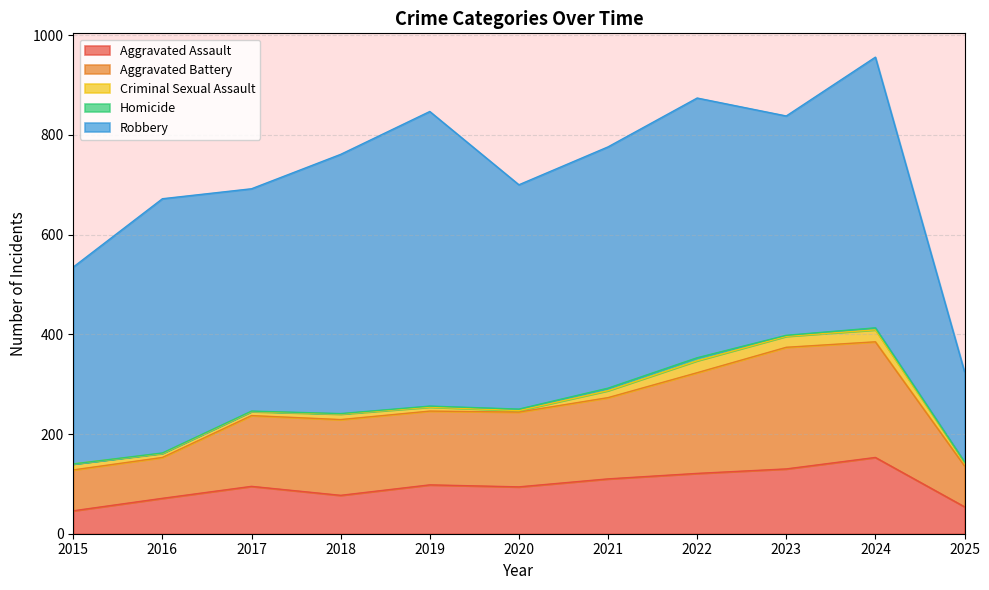

At which label is Homicide closest to 3?

2020